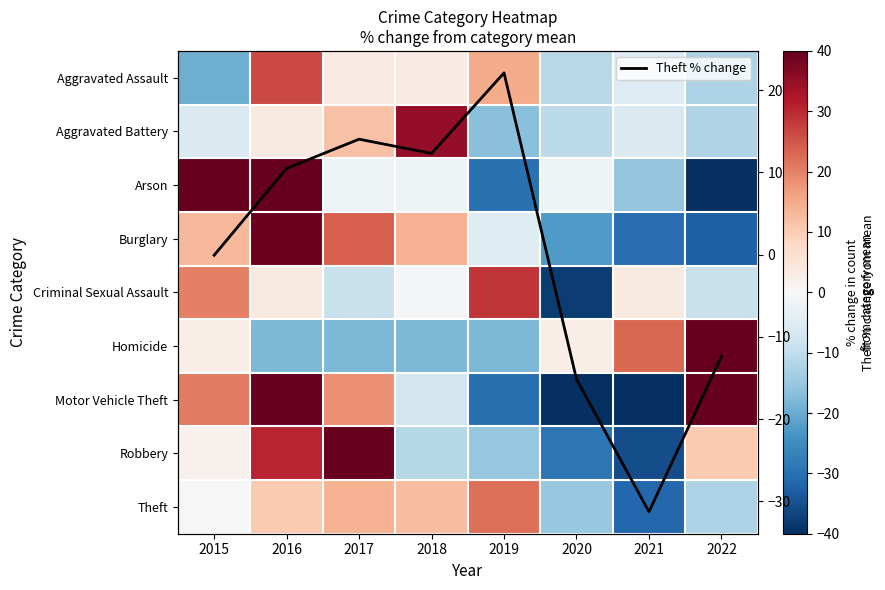

At which label does Arson first exceed -1?

2015